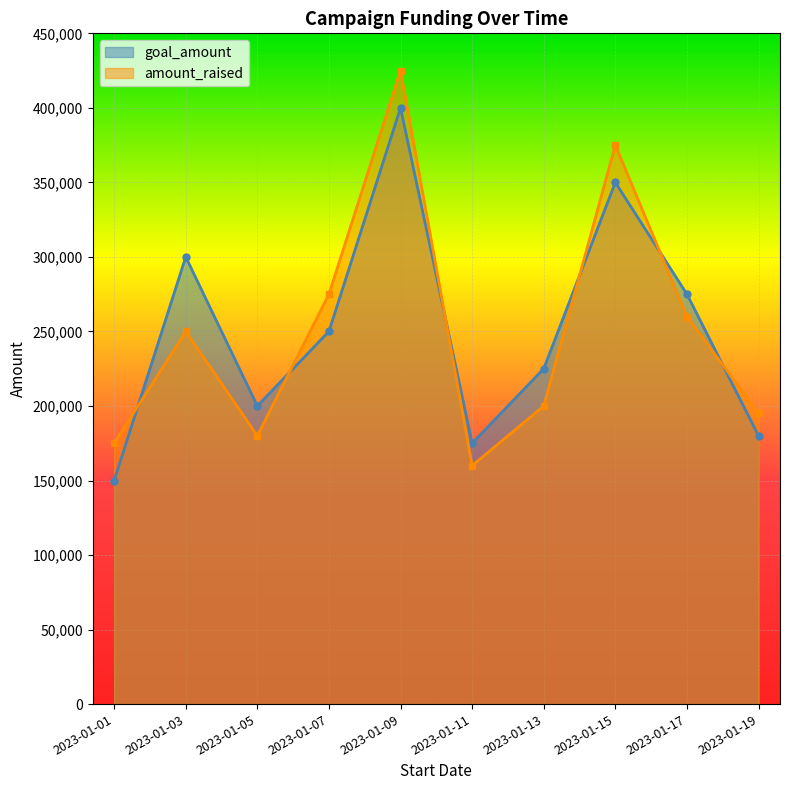

The value of amount_raised at 2023-01-13 is 56921. True or false?

False